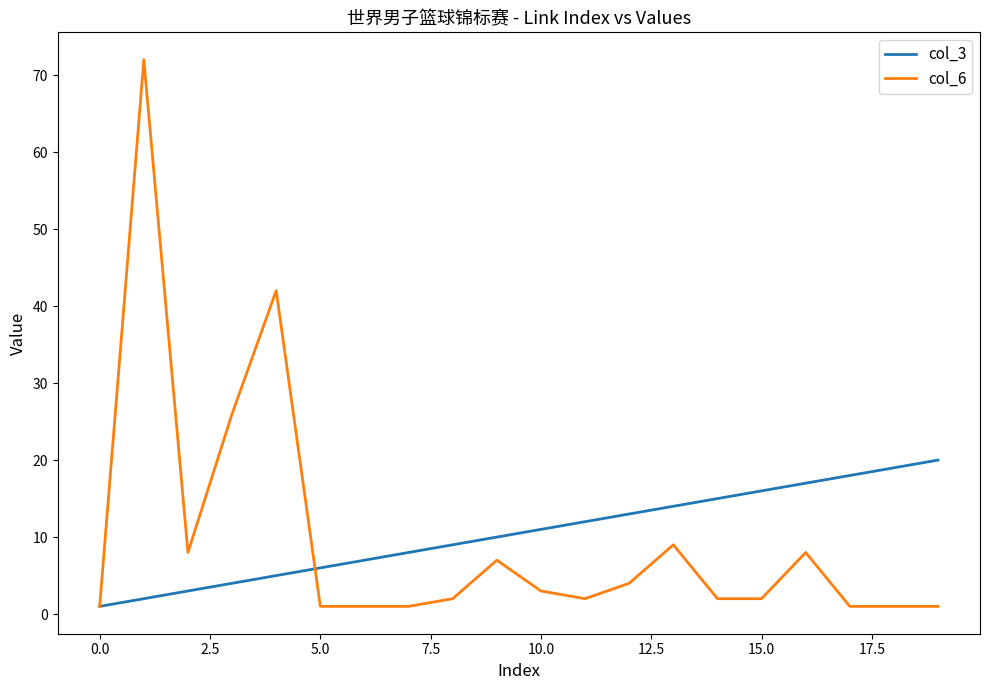

Which series has the largest range (max minus min)?

col_6